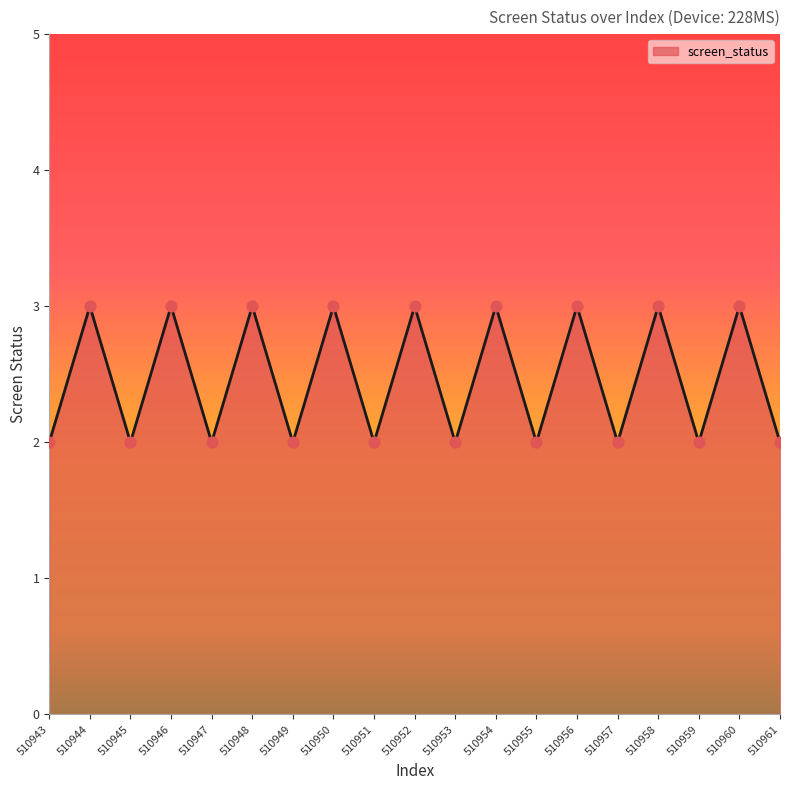

Between 510959 and 510948, which is larger?

510948